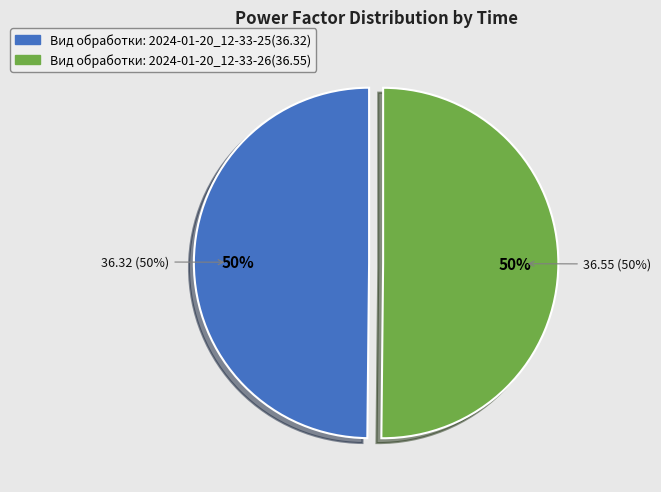

Count the number of slices in the pie.

2